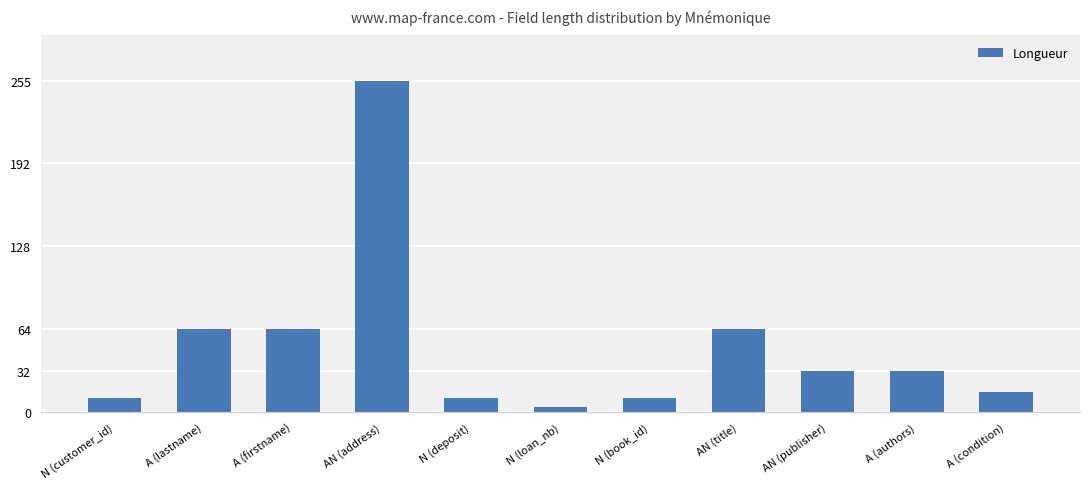

What is the value of the 5th bar from the left?

11